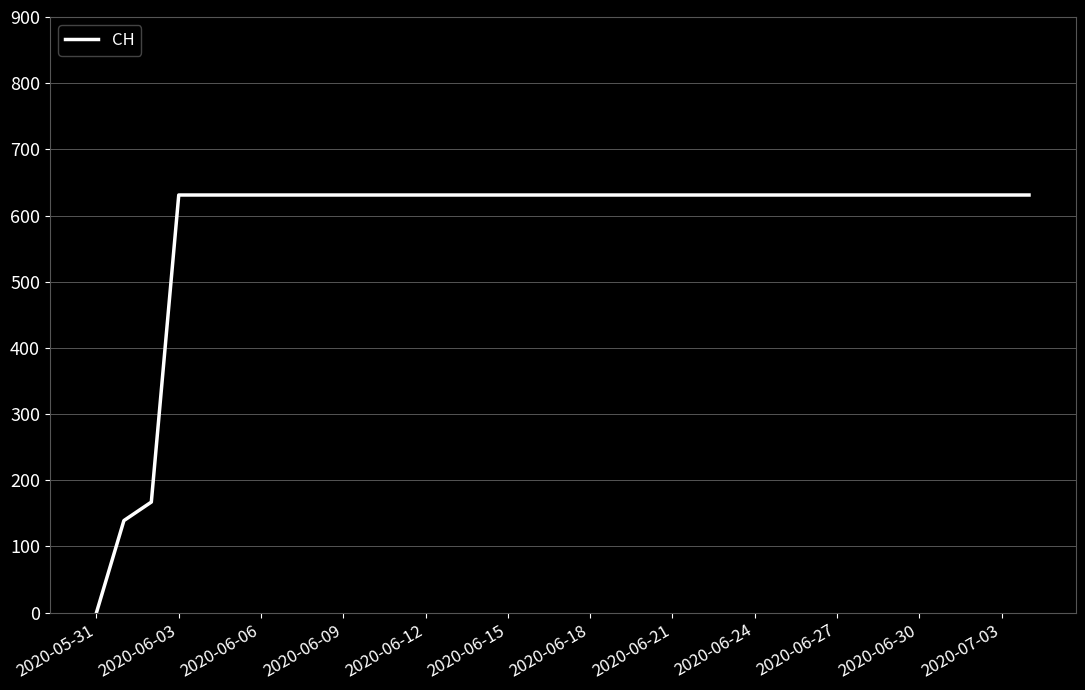

What is the difference between the maximum and minimum values?

631